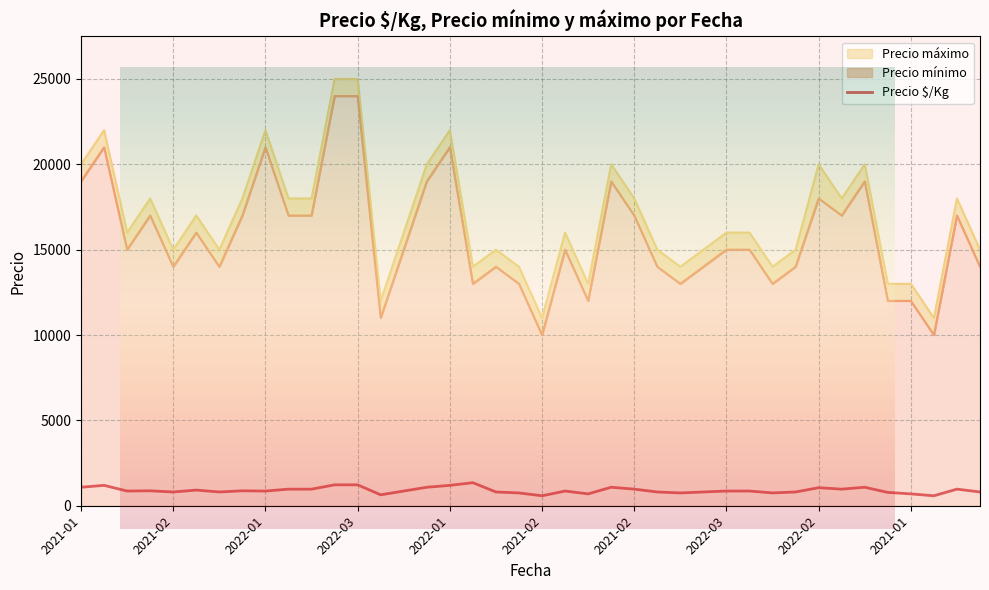

Does the chart display data point markers on the line(s)?

No